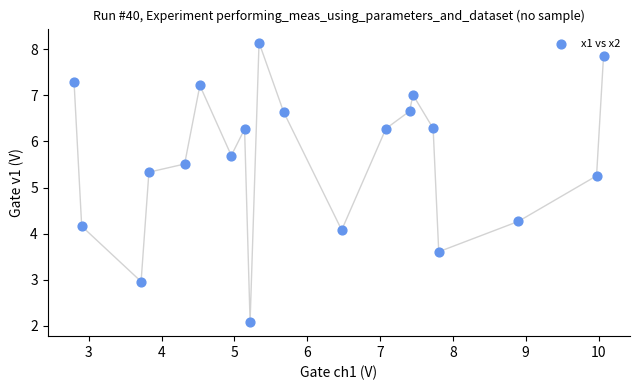

What Y value in the scatter plot is closest to 5?

5.3